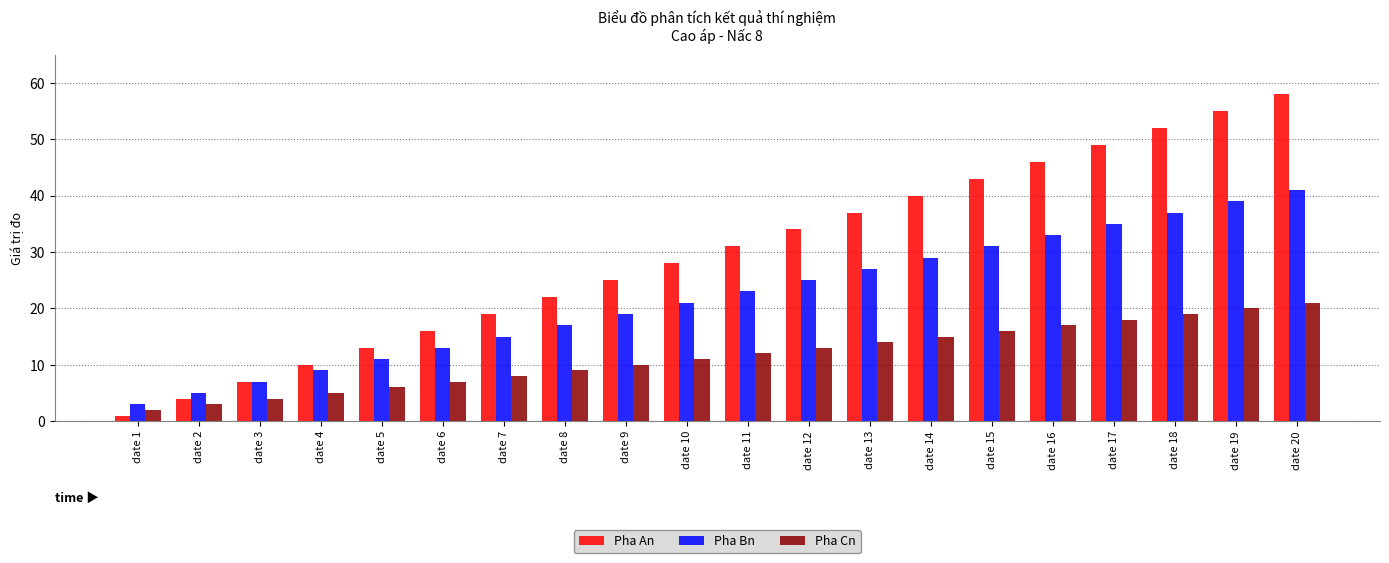

What is the difference between the Pha Cn values at date 2 and date 6?

4